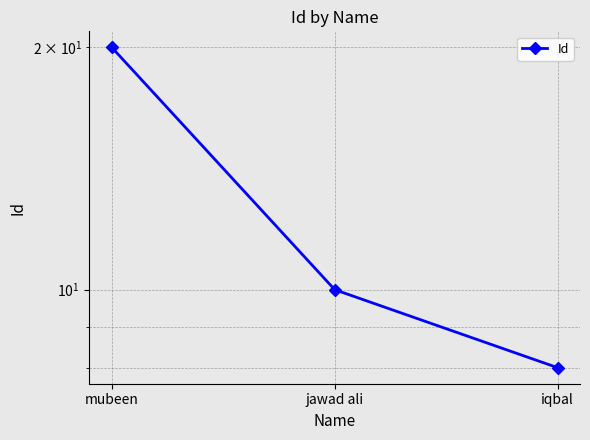

At which label does the data first exceed 10?

mubeen